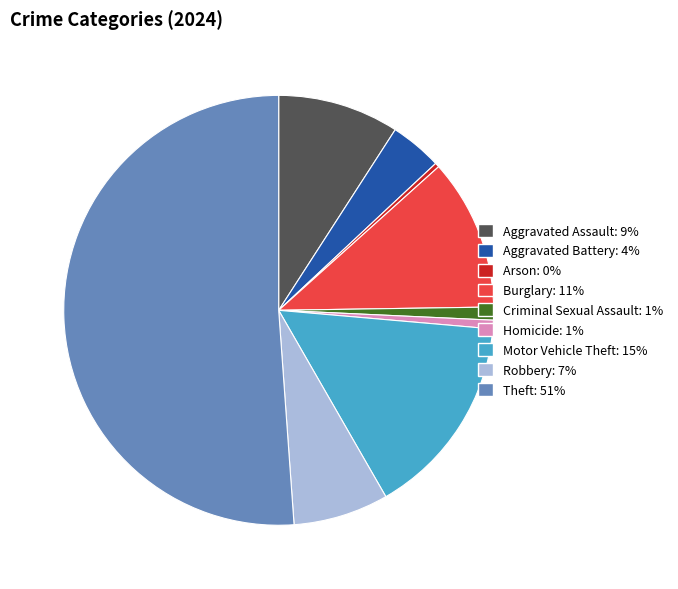

Approximately how many times larger is the value at Aggravated Assault compared to Arson?

28.0